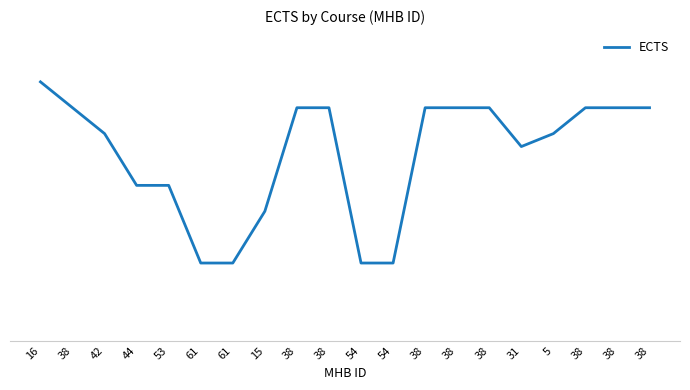

List the labels in order of value, smallest first.

61, 61, 54, 54, 15, 44, 53, 31, 42, 5, 38, 38, 38, 38, 38, 38, 38, 38, 38, 16